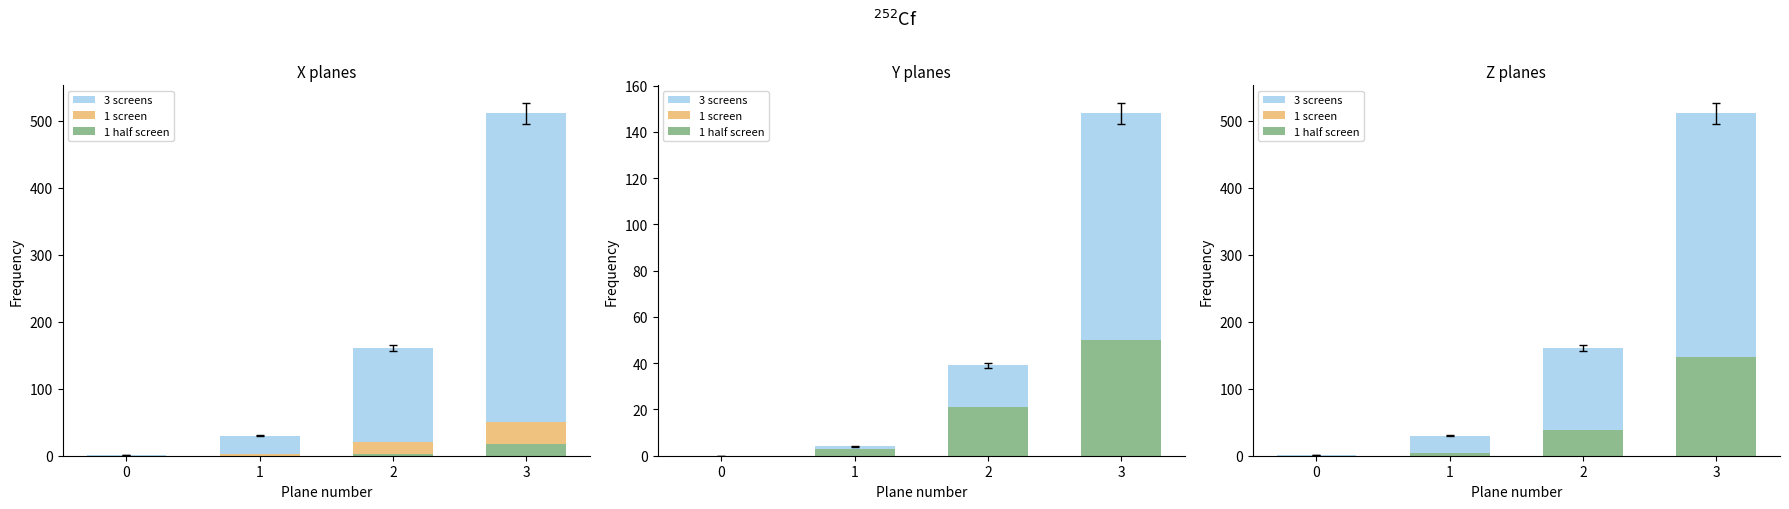

Which series has the largest range (max minus min)?

3 screens